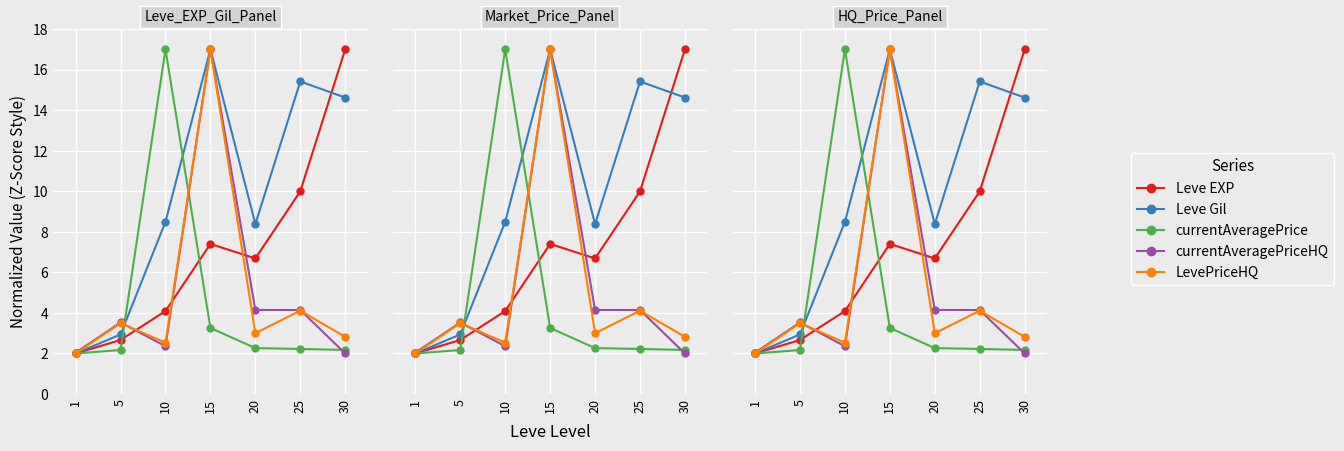

At which category does LevePriceHQ reach its first local peak?

5